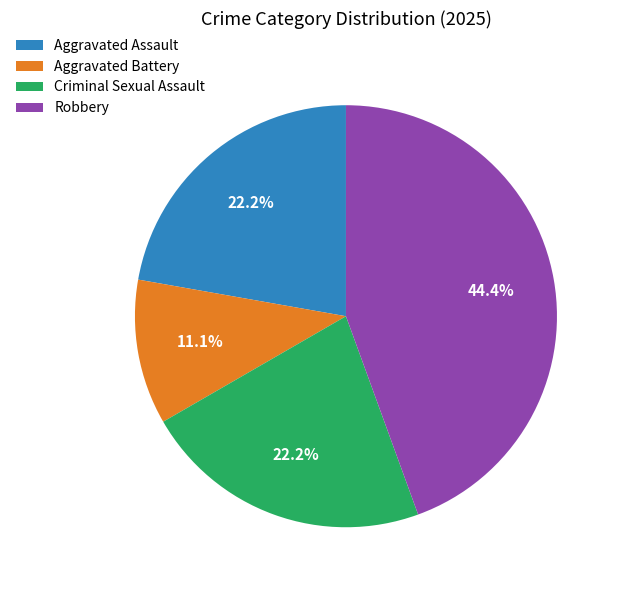

To the nearest percent, what portion does Aggravated Battery represent?

11%